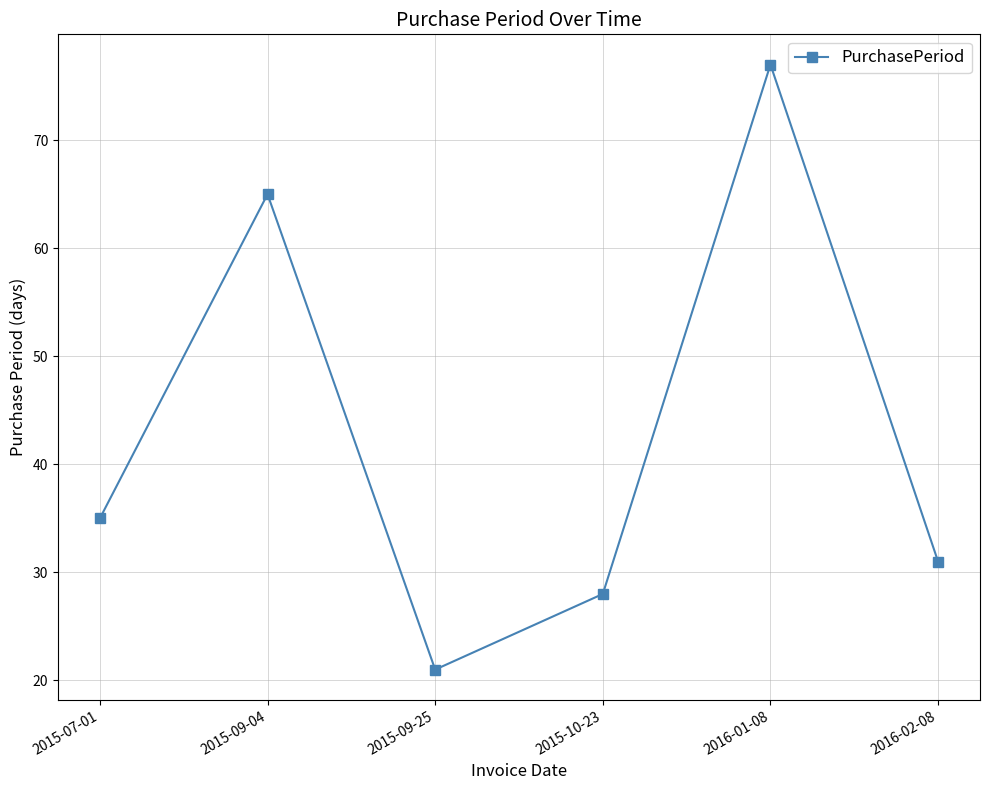

Is it true that the value at 2015-07-01 is 22?

False